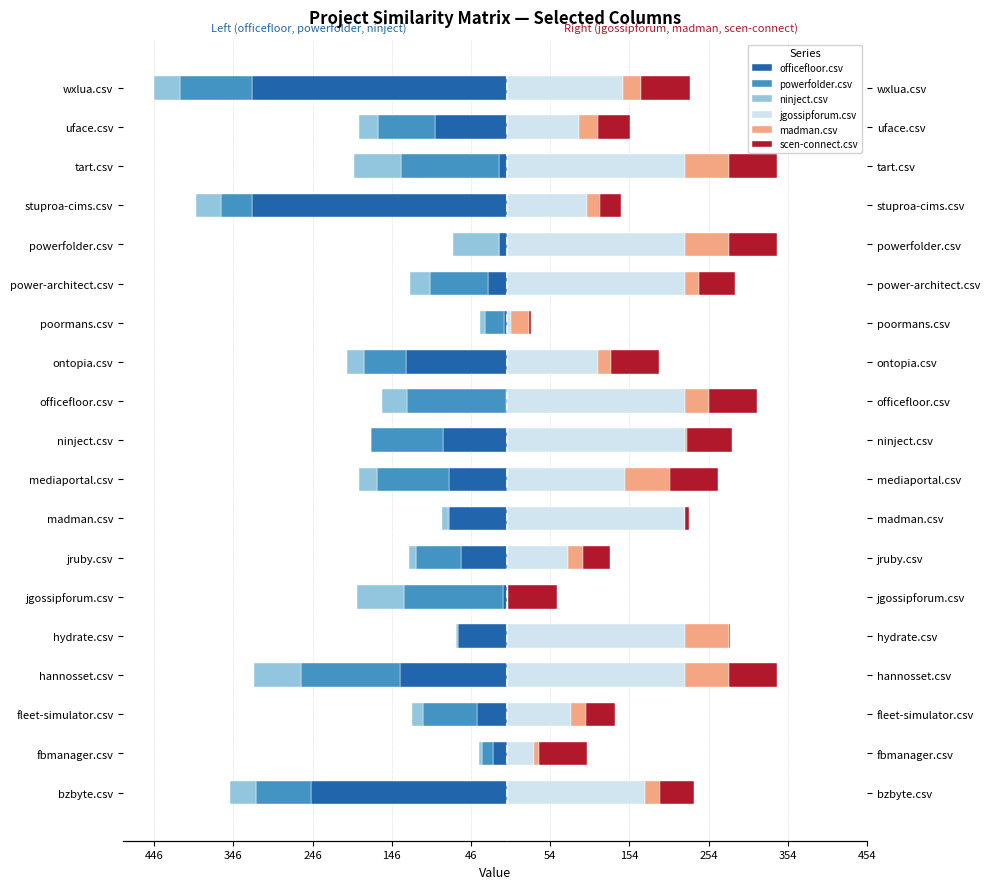

True or false: scen-connect.csv has a value of 61 at wxlua.csv.

True